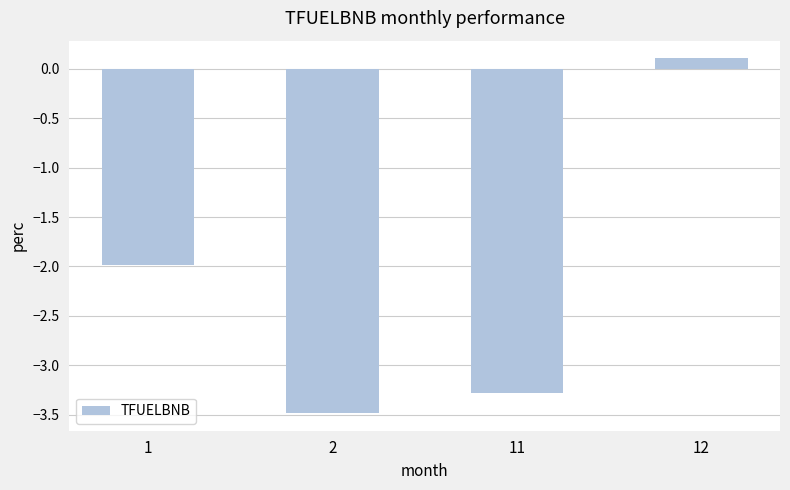

Where is the data nearest to the value -1?

1